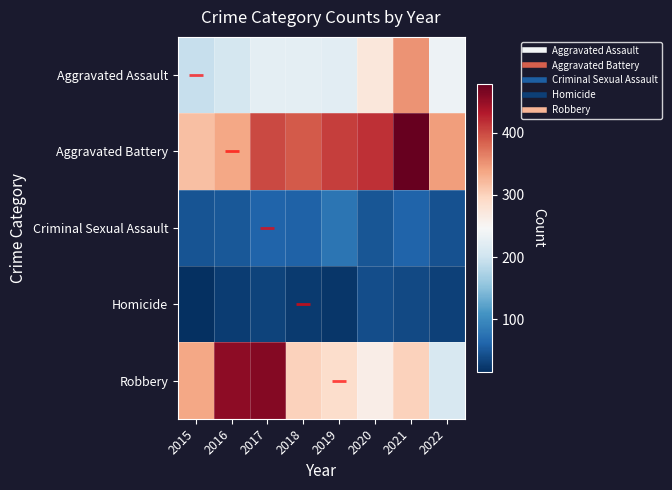

List the series in order of their peak value, lowest first.

Homicide, Criminal Sexual Assault, Aggravated Assault, Robbery, Aggravated Battery